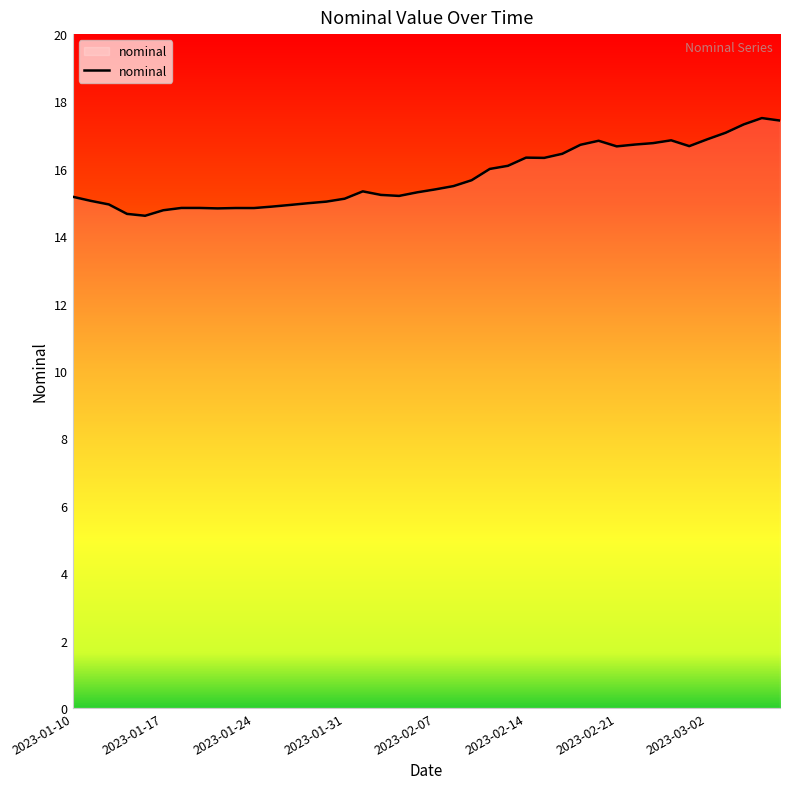

What is the average value?

15.8